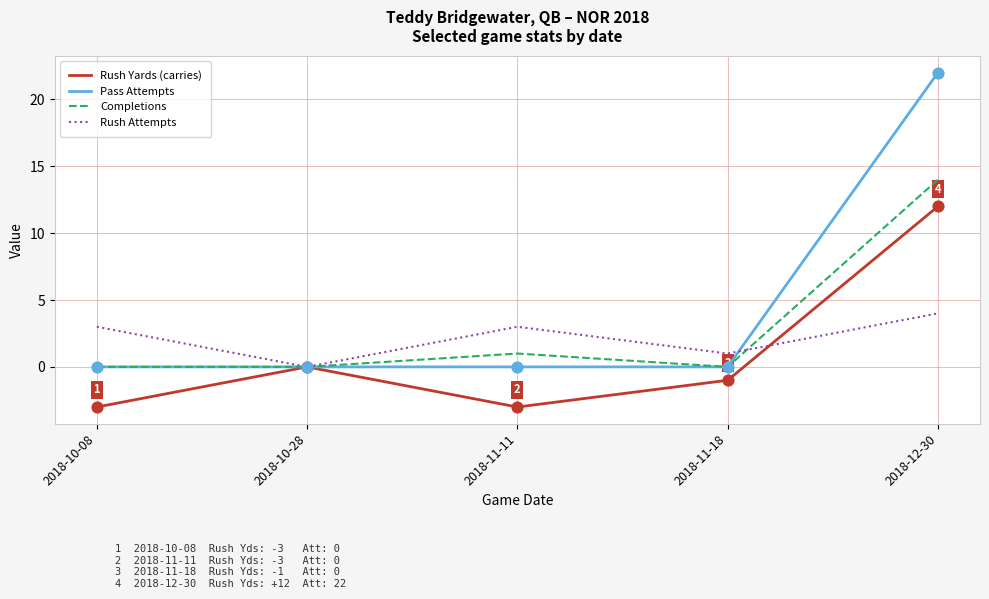

Which series has the widest spread of values?

Pass Attempts